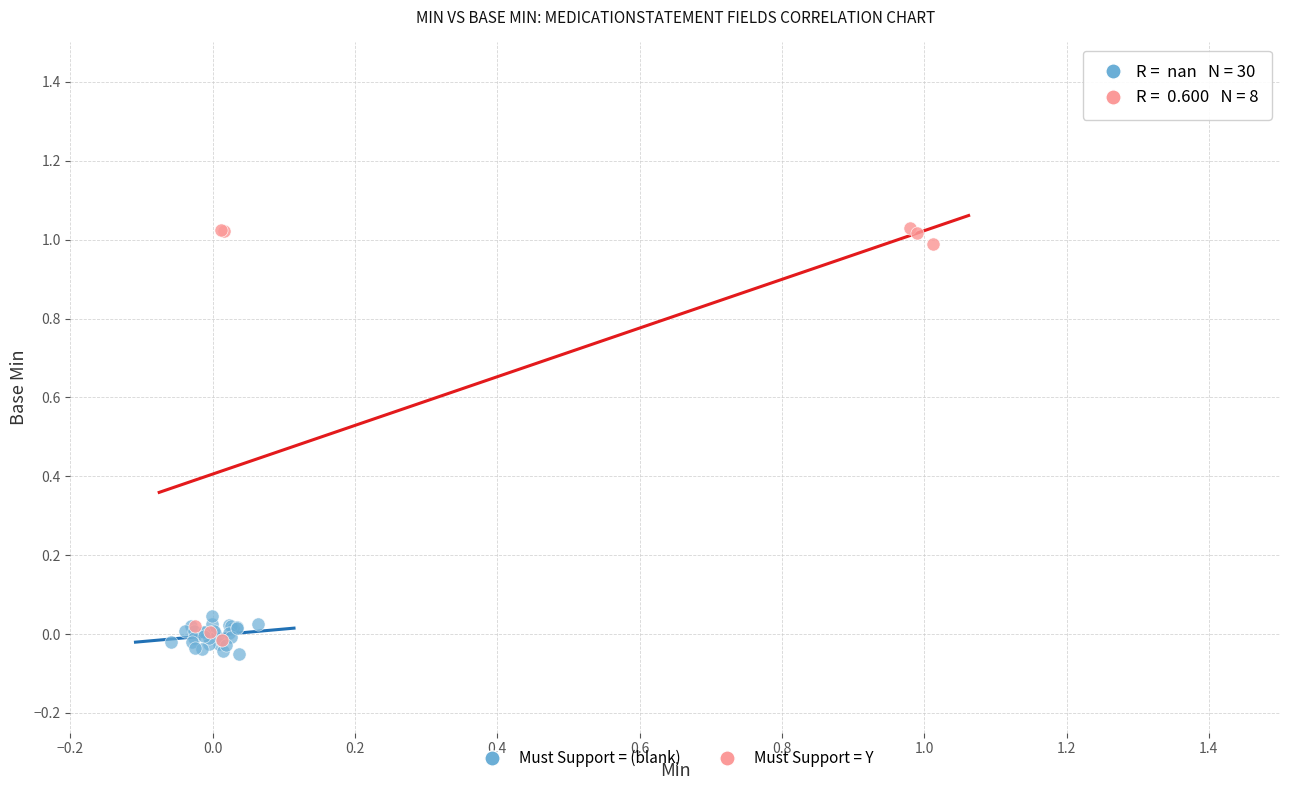

Which series contains the highest Y value?

Must Support = Y